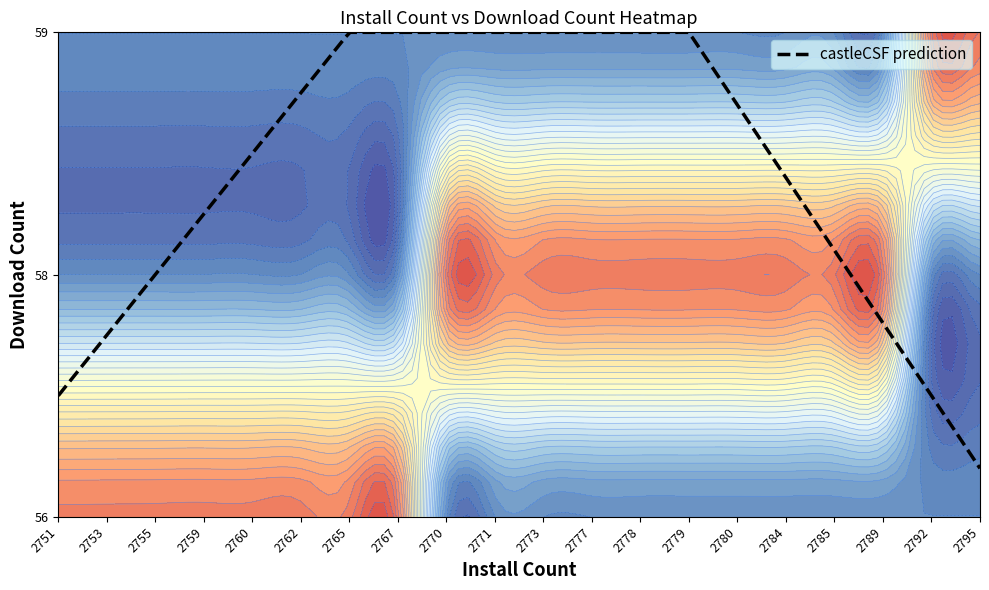

Is the value of 2785 at 2762 greater than the value of 2767 at 2777?

Yes